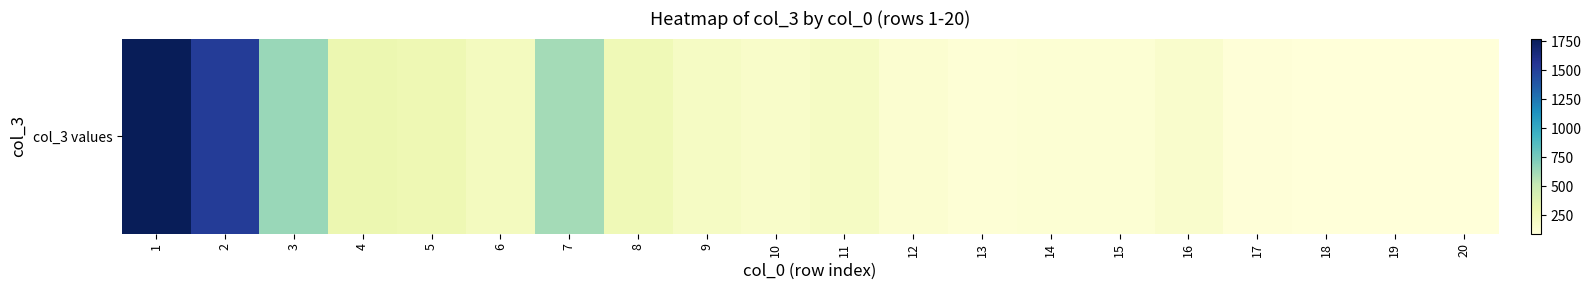

What is the minimum value shown in the chart?

93